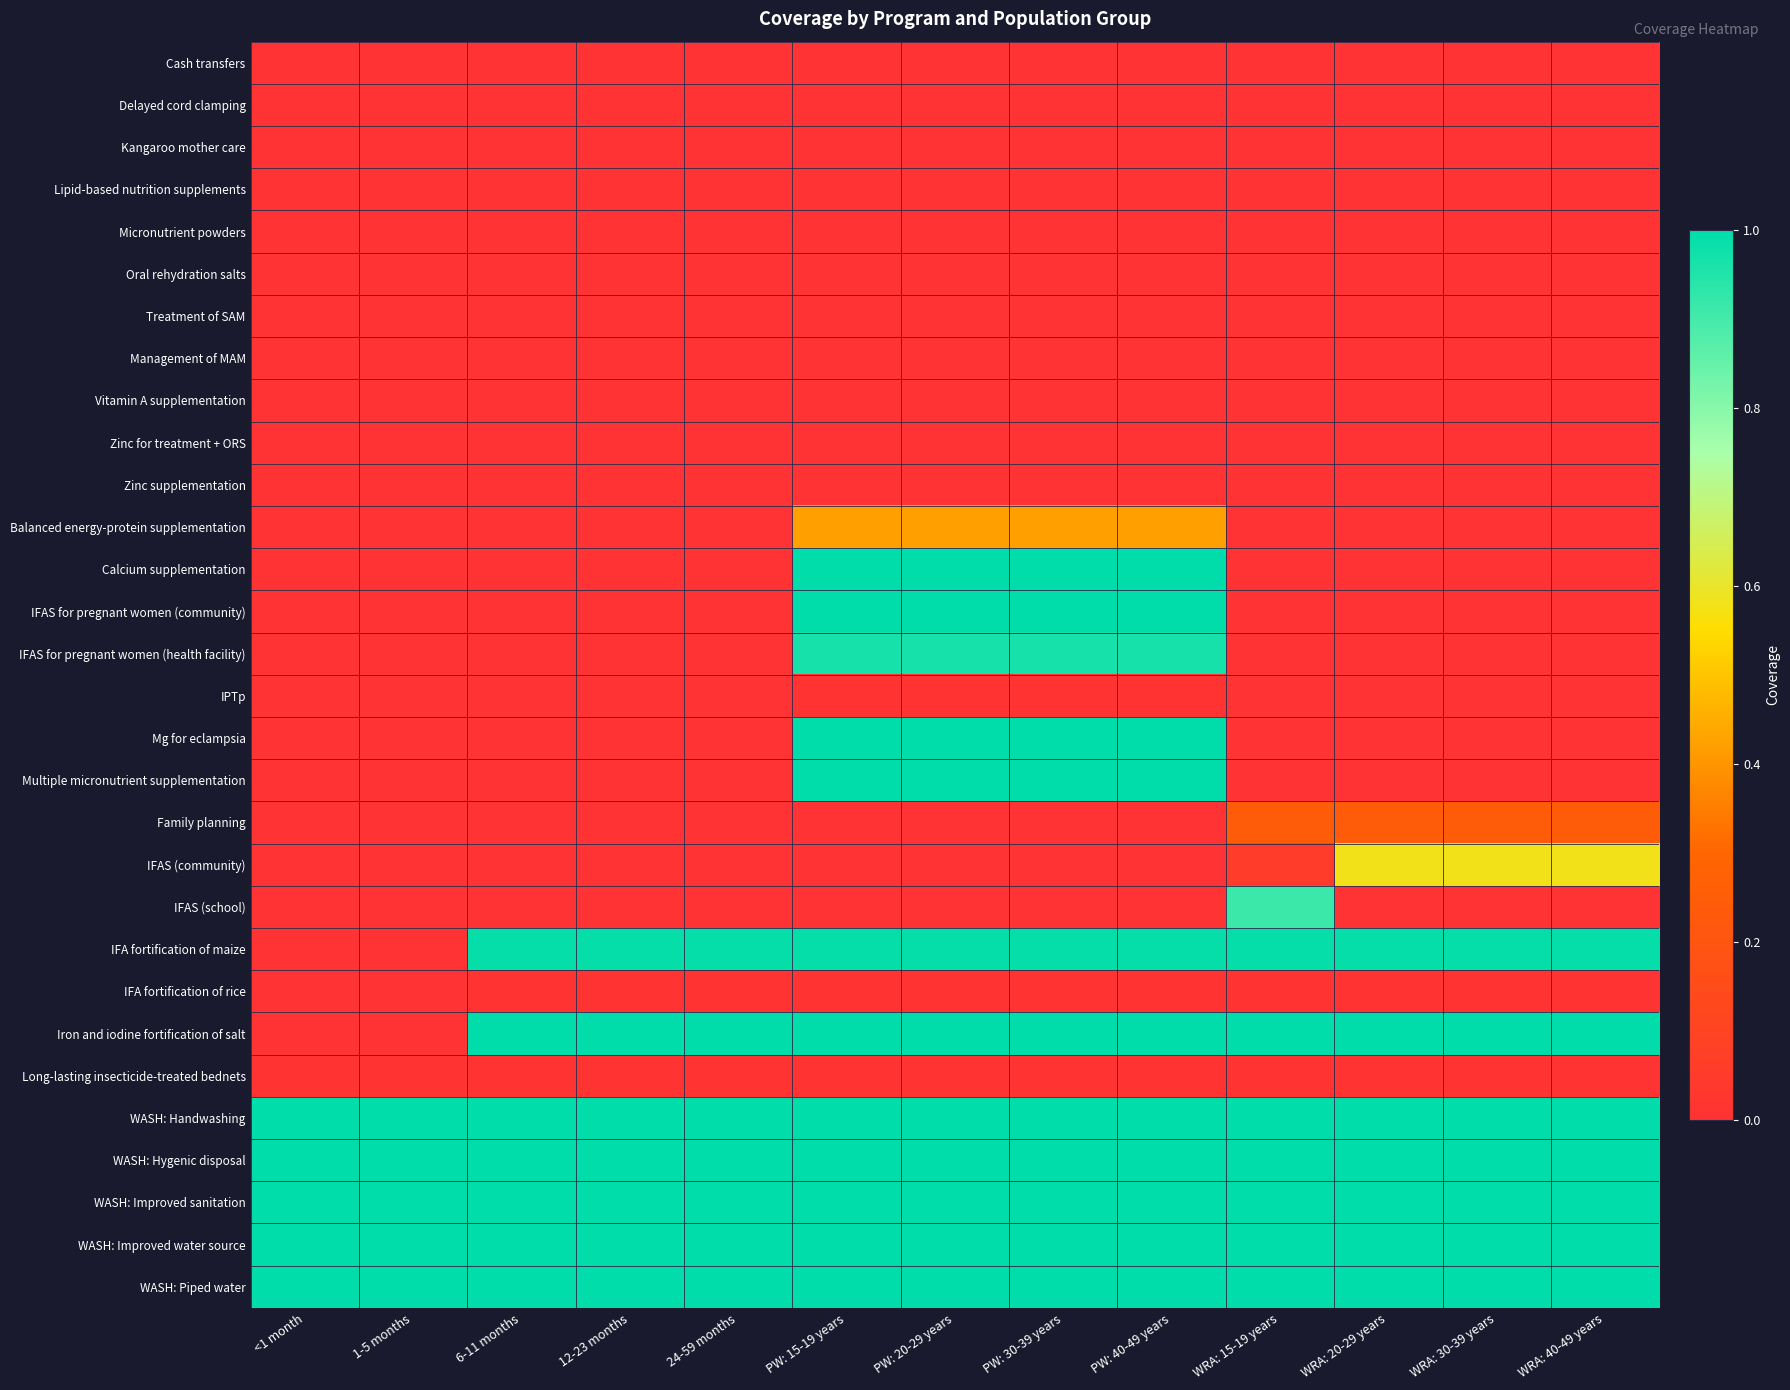

Between 12-23 months and PW: 40-49 years, which series saw the biggest shift?

Calcium supplementation